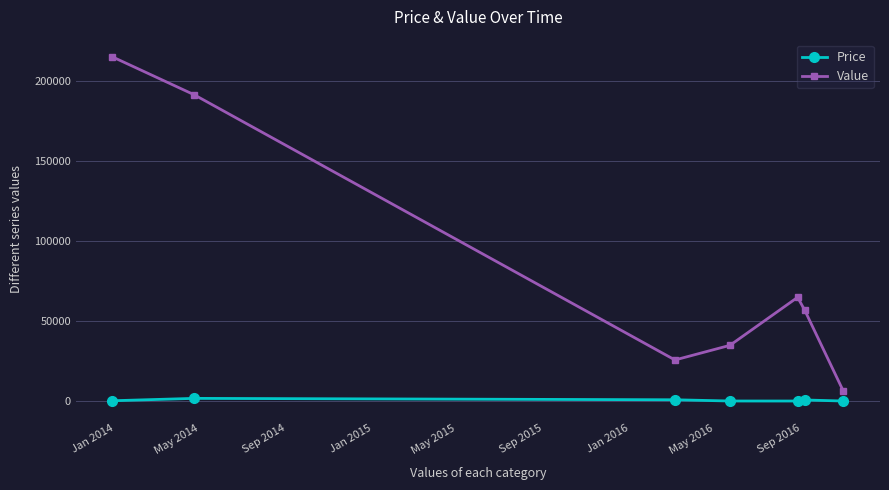

What are all the series names shown in the legend?

Price, Value